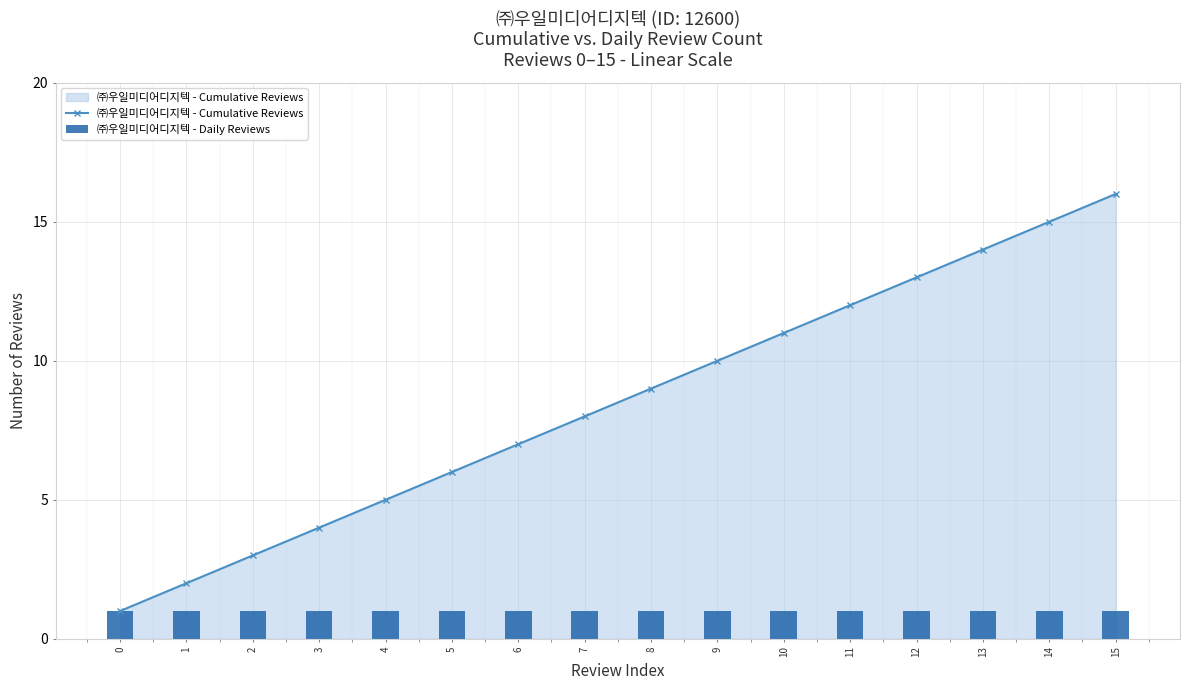

Are the bars horizontal?

No